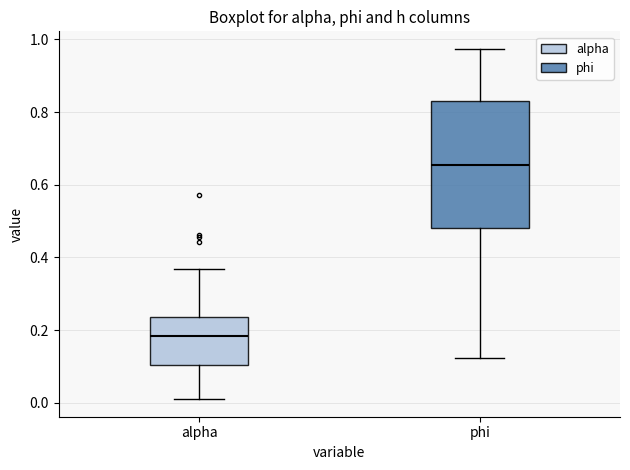

Reading left to right, transcribe this box plot: for each box, give where its median line is, the range the box spans, and where its two whiskers end, as read against the y-axis. The values are not printed on the chart, so give them approximately, as read against the axis.

alpha: median 0.18, box 0.10 to 0.24, whiskers 0.00 to 0.36
phi: median 0.66, box 0.48 to 0.84, whiskers 0.12 to 0.98